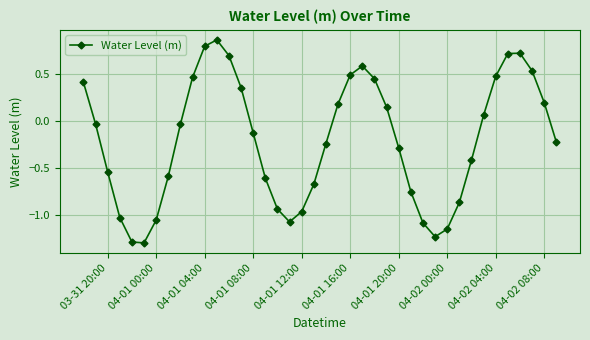

How many interior local peaks (higher than both neighbors) does the data have?

3